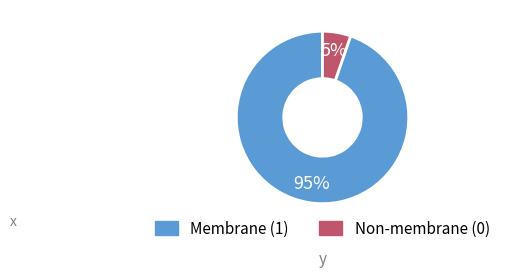

What is the largest slice in the pie chart?

Membrane (1)